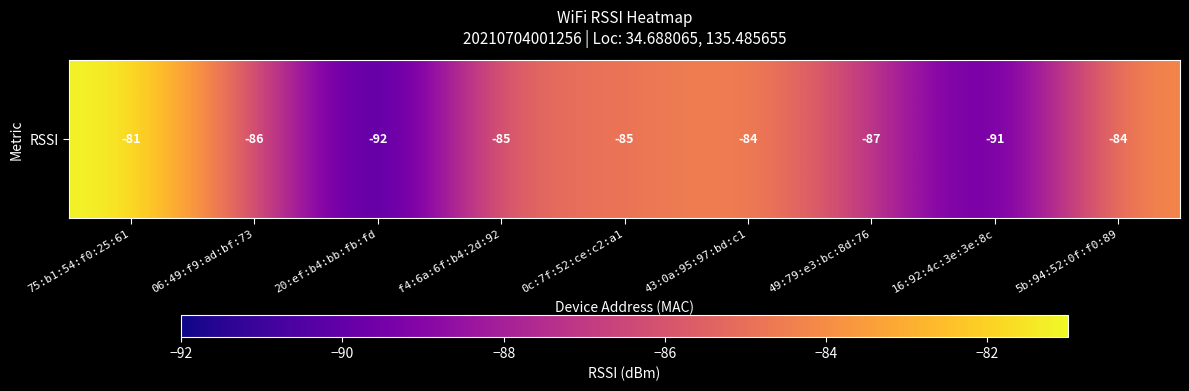

Which category has the highest value across all series?

75:b1:54:f0:25:61